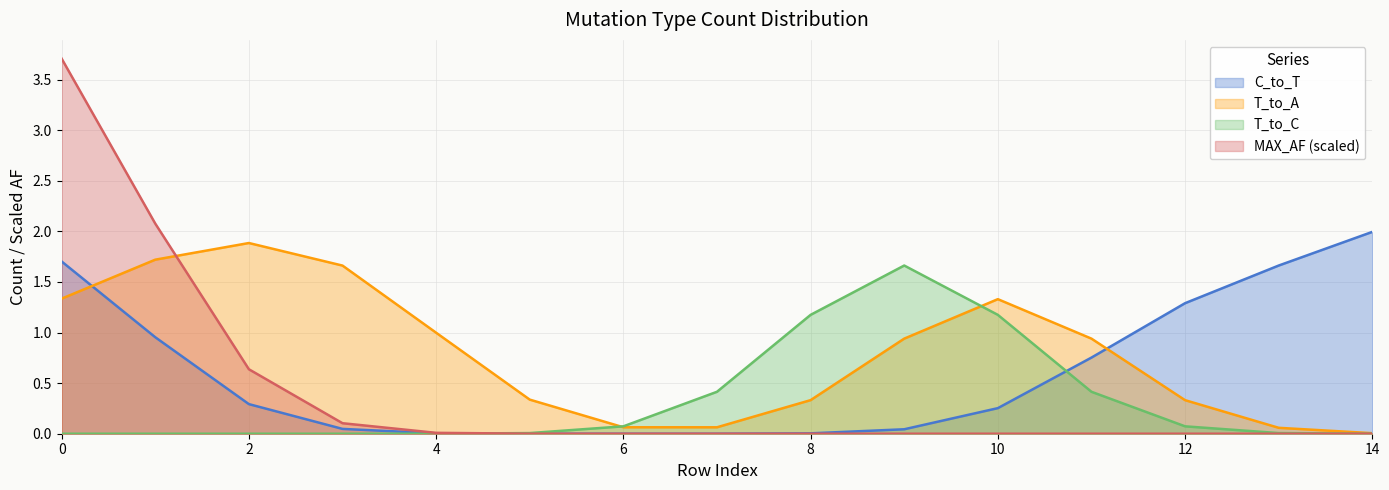

After their last crossing, which series has the higher values: C_to_T or T_to_A?

C_to_T